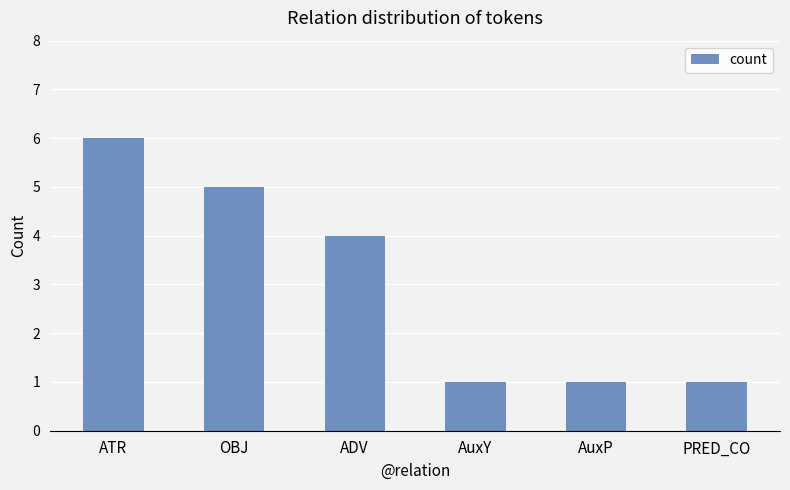

What value does the data have at PRED_CO?

1